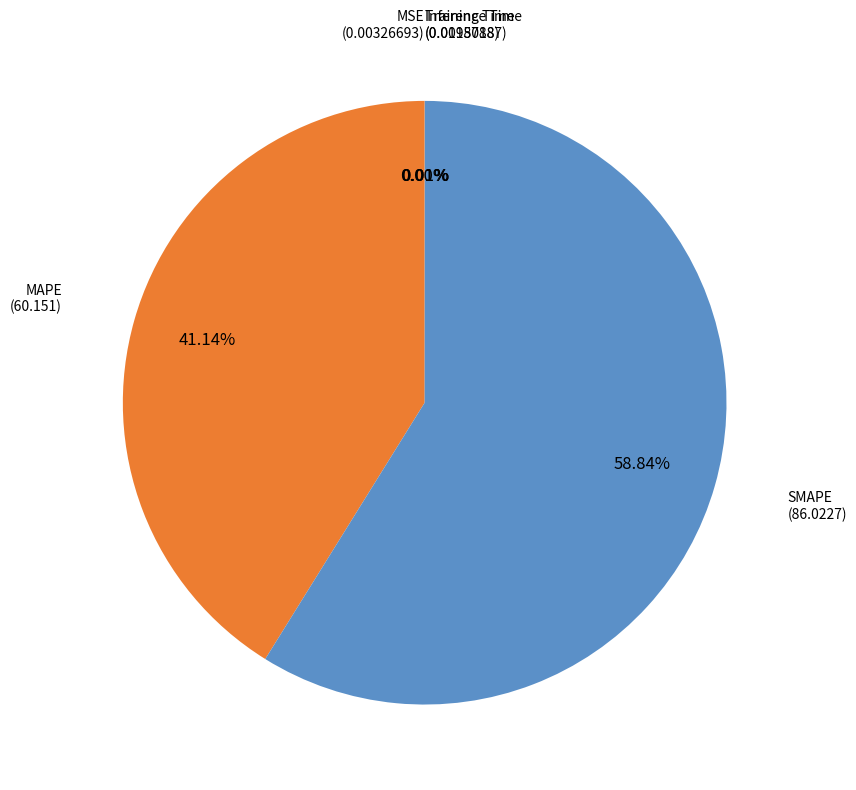

Is there a majority slice in this chart?

Yes